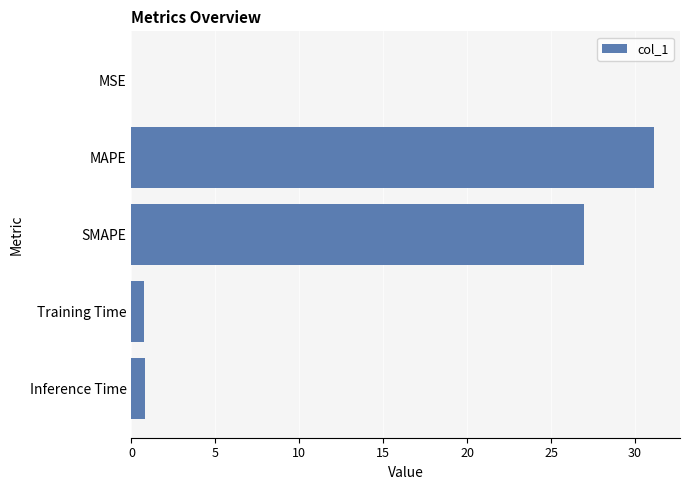

How many series are shown in this chart?

1